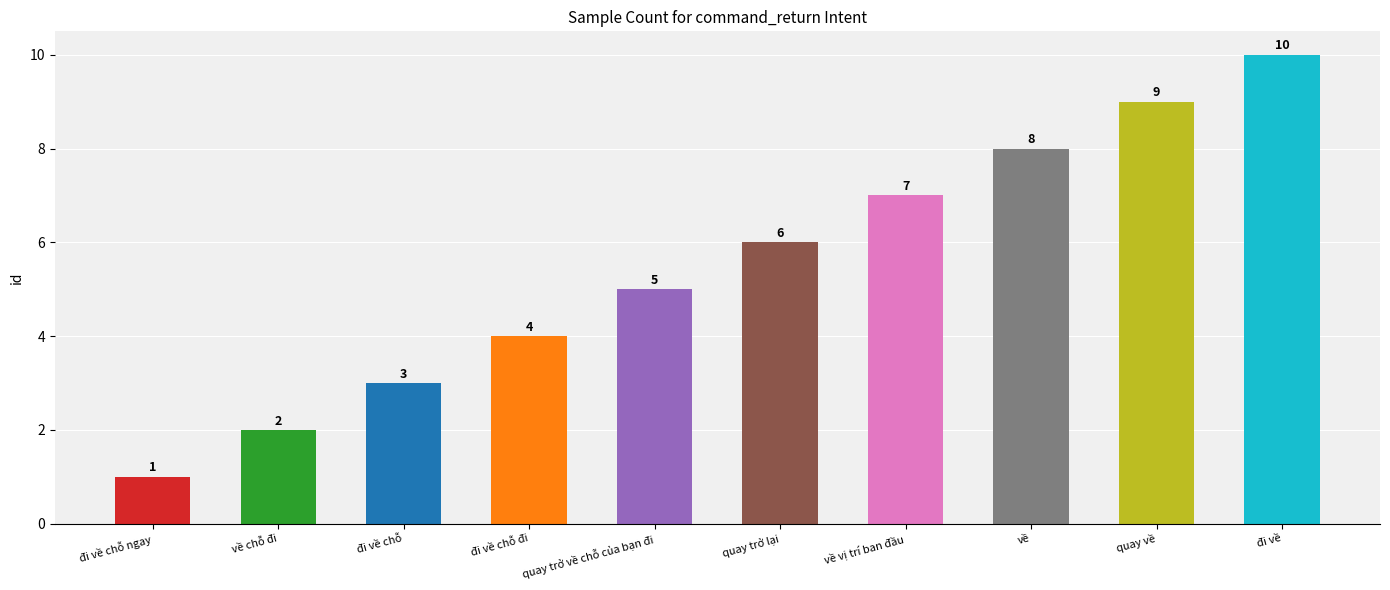

How many values are below 6?

5